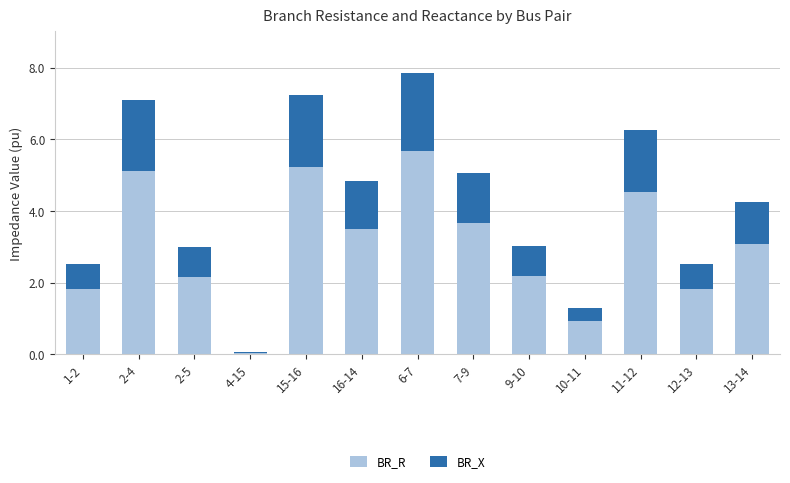

Is it true that BR_R equals 3.1 at 13-14?

True